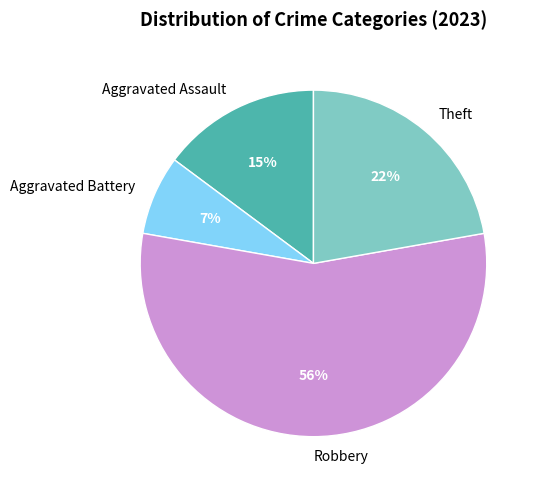

Rank the categories by value from highest to lowest.

Robbery, Theft, Aggravated Assault, Aggravated Battery